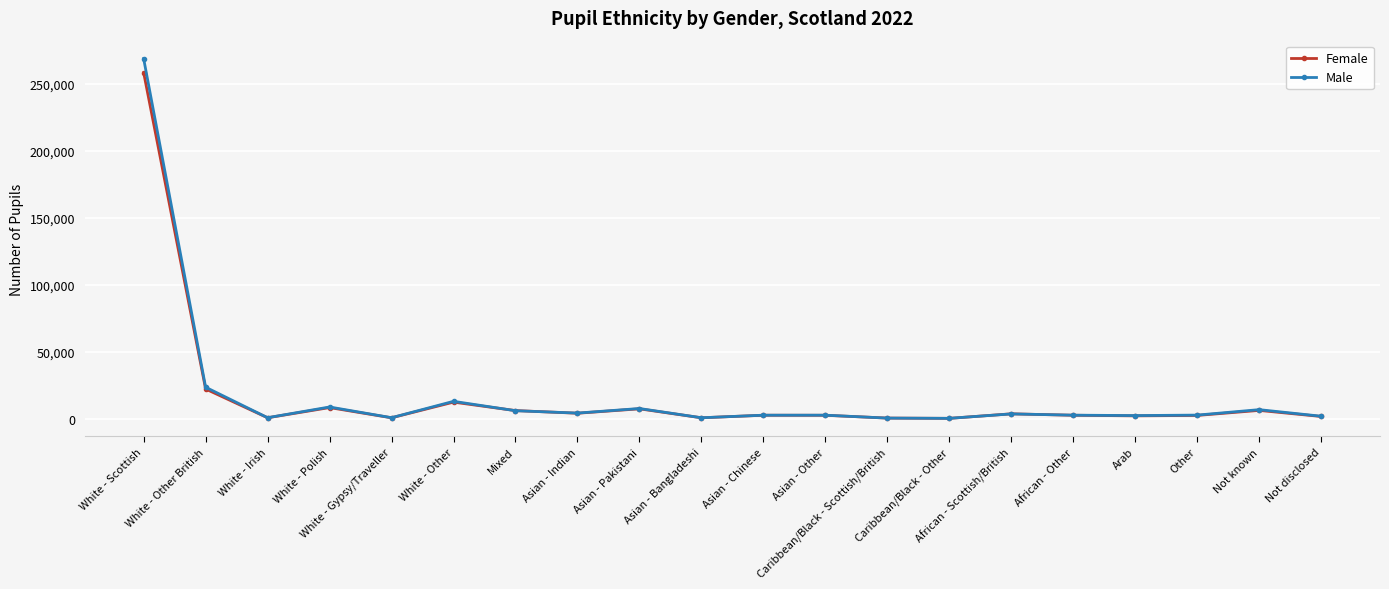

What is the value of the Female point at the 9th from the left?

7395